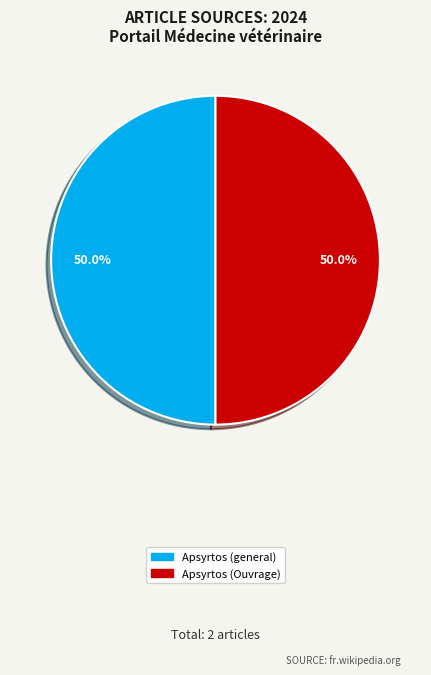

What is the ratio of the value at Apsyrtos (Ouvrage) to the value at Apsyrtos (general)?

1.0